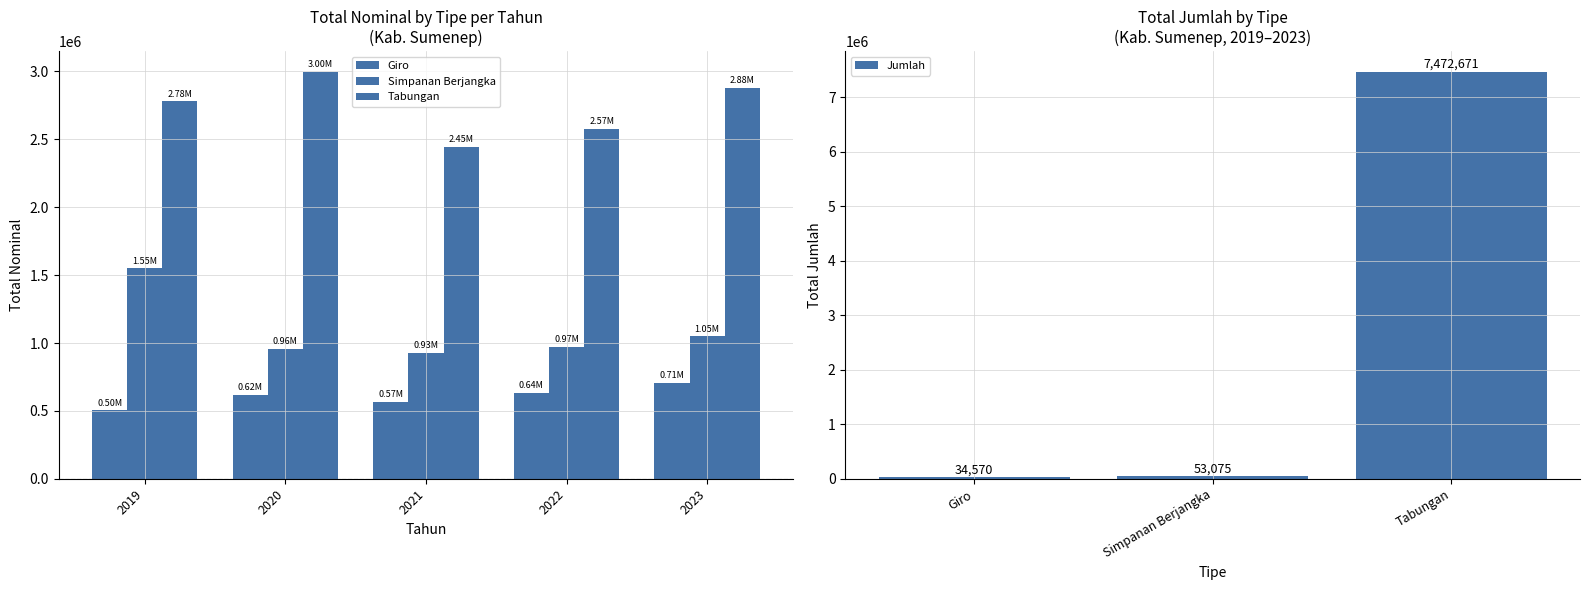

What is the difference between the Simpanan Berjangka values at 2021 and 2023?

118873.4